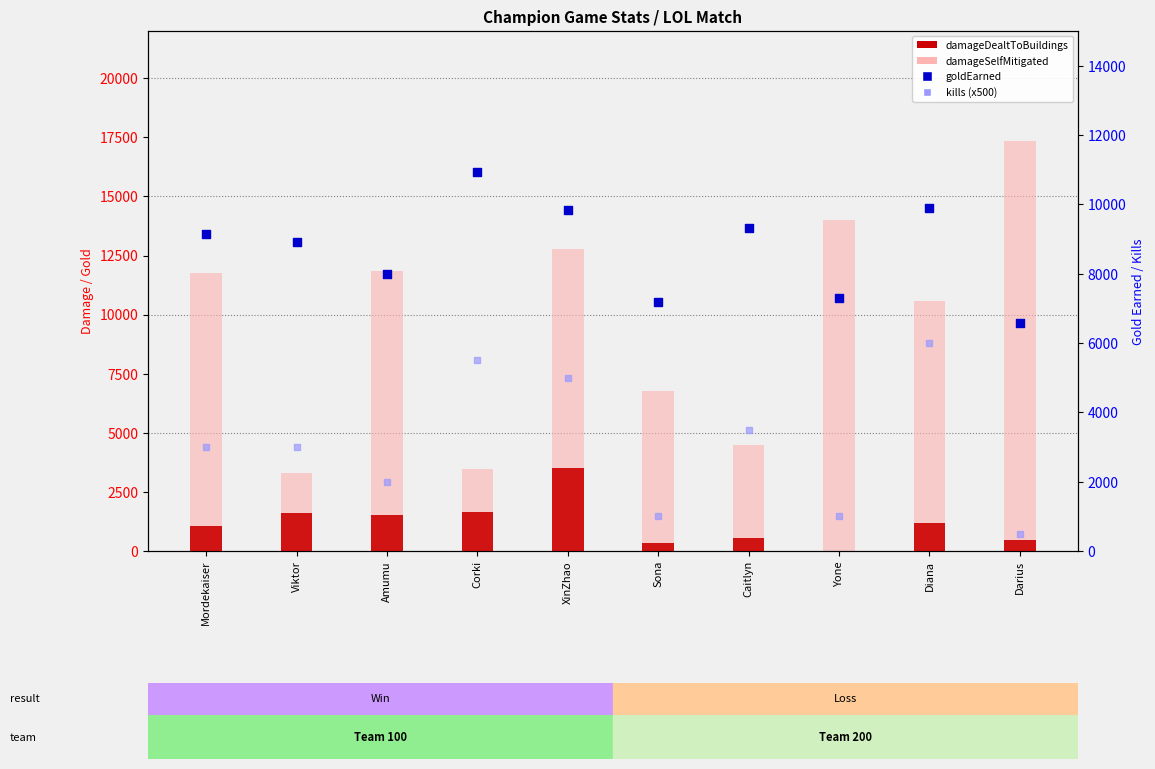

Which series contains the lowest Y value?

damageDealtToBuildings